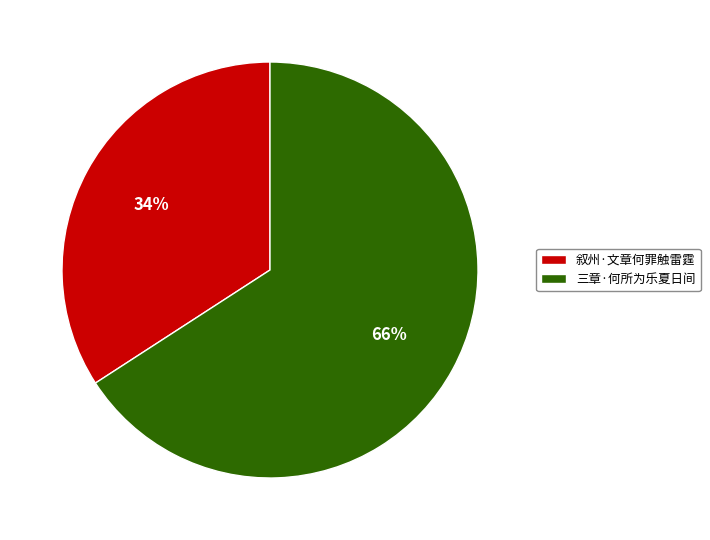

How many slices are in this pie chart?

2